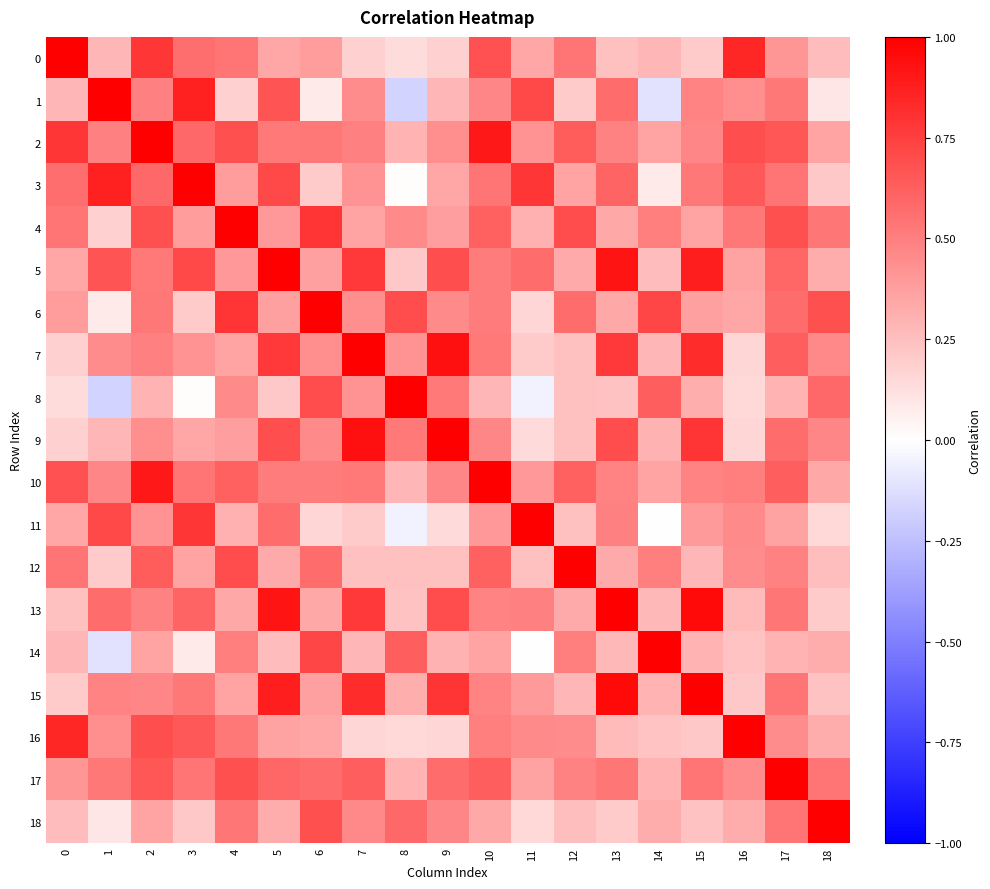

What is the total value across all series at 10?

10.3